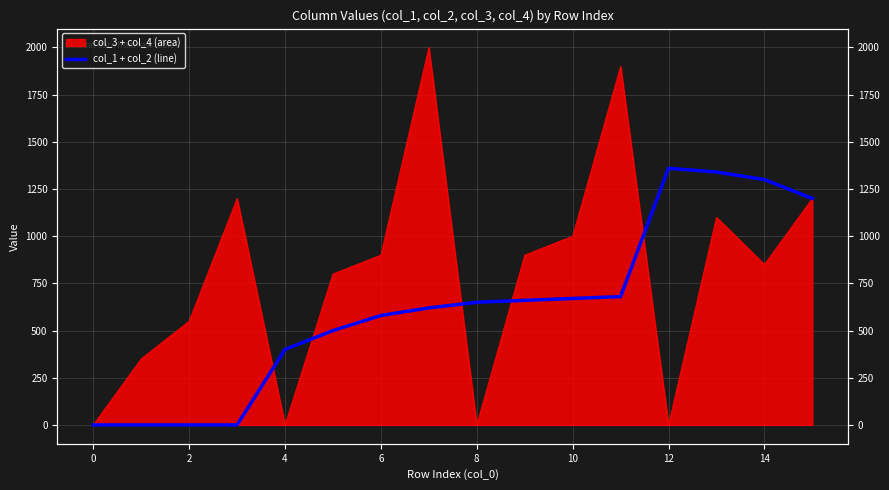

What is the difference between the second highest and second lowest values?

1340